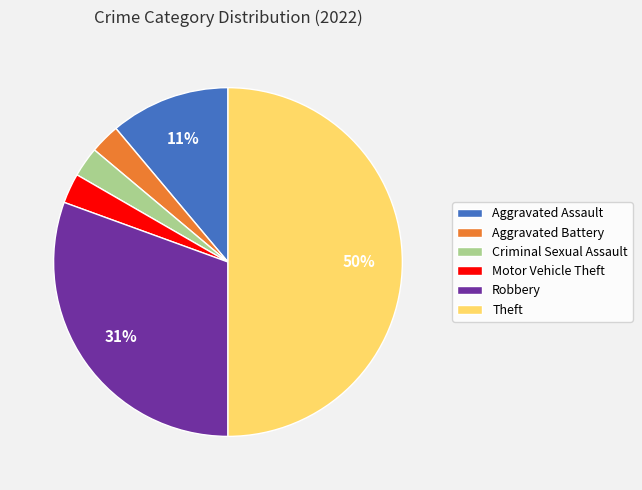

To the nearest percent, what portion does Aggravated Assault represent?

11%